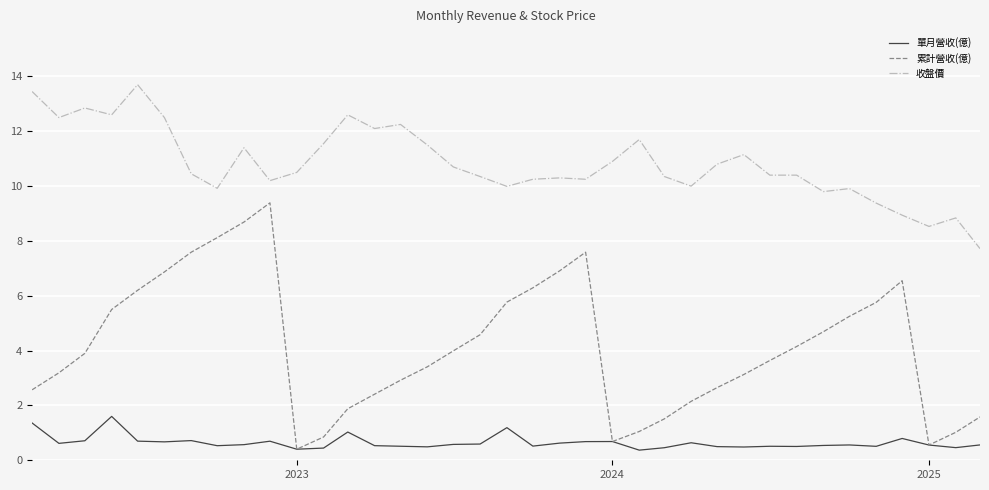

What are all the series names shown in the legend?

單月營收(億), 累計營收(億), 收盤價